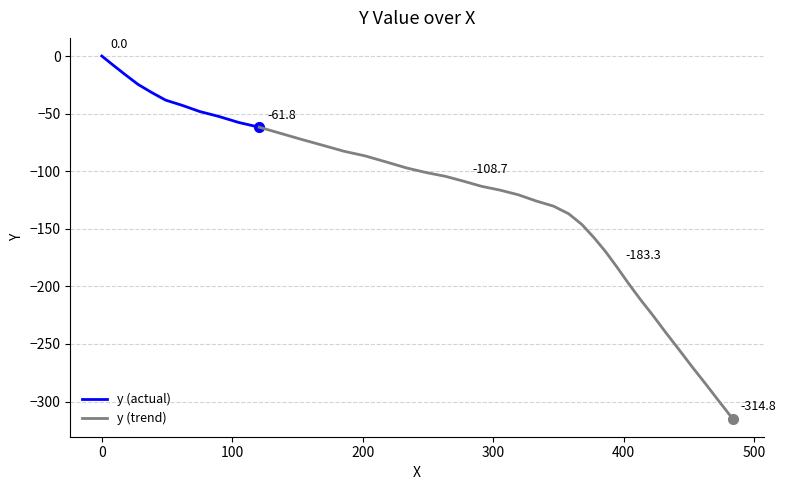

Does the chart display data point markers on the line(s)?

No